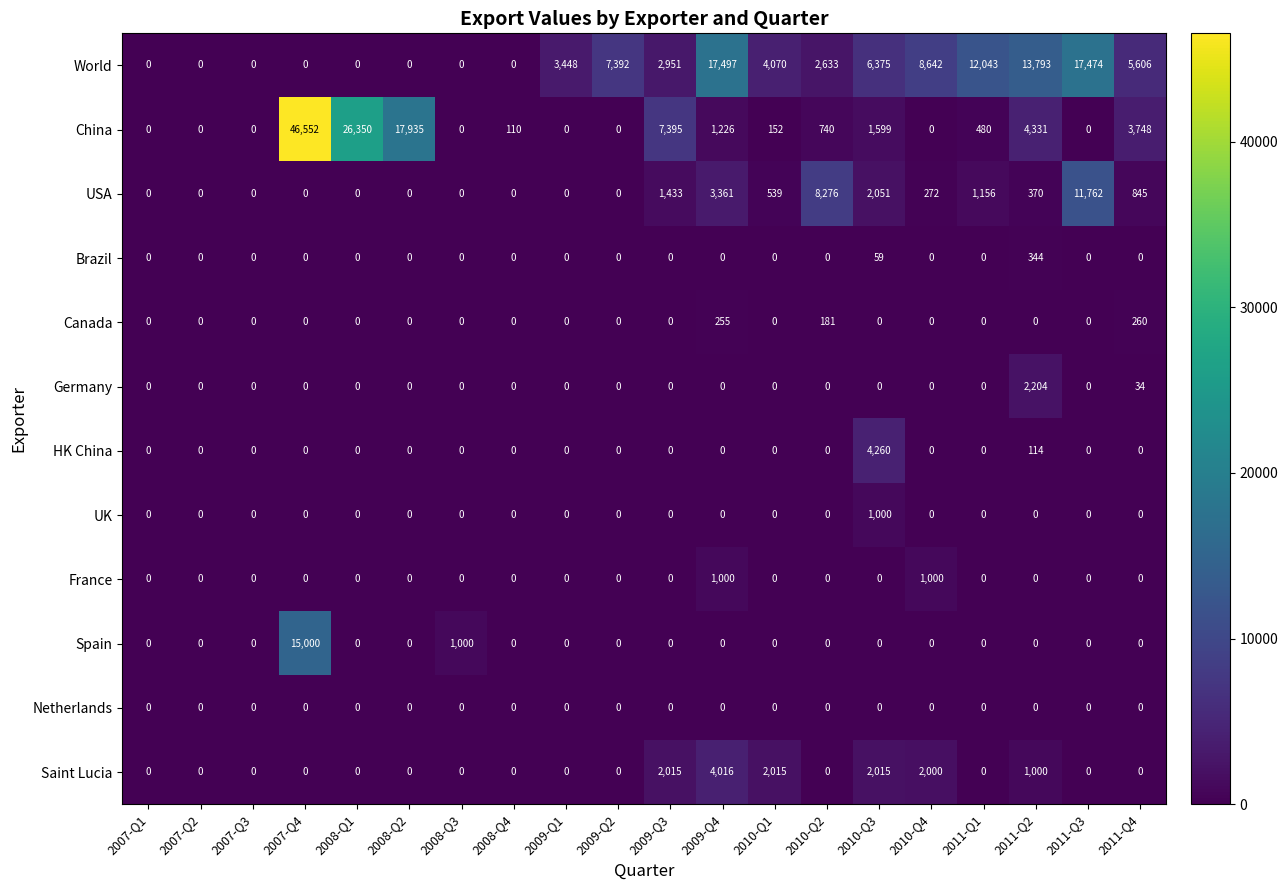

What is the difference between the highest and lowest values at 2009-Q3?

7395